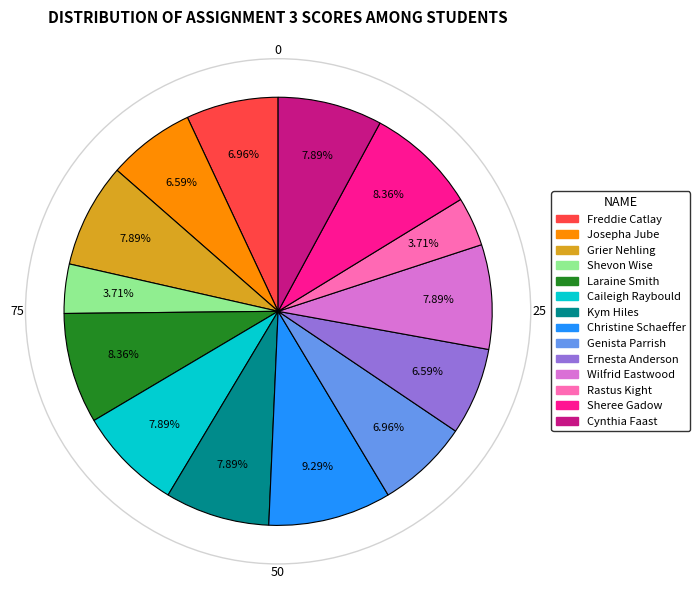

Combined, what portion of the pie is Rastus Kight and Josepha Jube?

10.3%